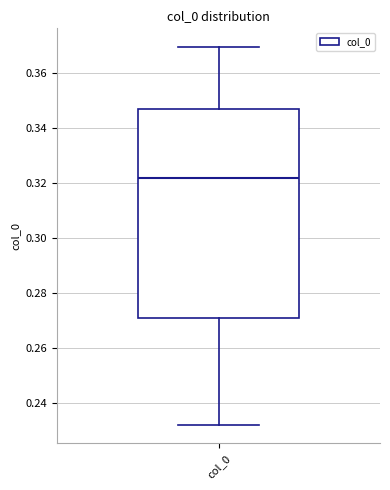

Transcribe this box plot: give where the median line is, the range the box spans, and where the two whiskers end, as read against the y-axis. The values are not printed on the chart, so give them approximately, as read against the axis.

median 0.322, box 0.270 to 0.346, whiskers 0.232 to 0.370